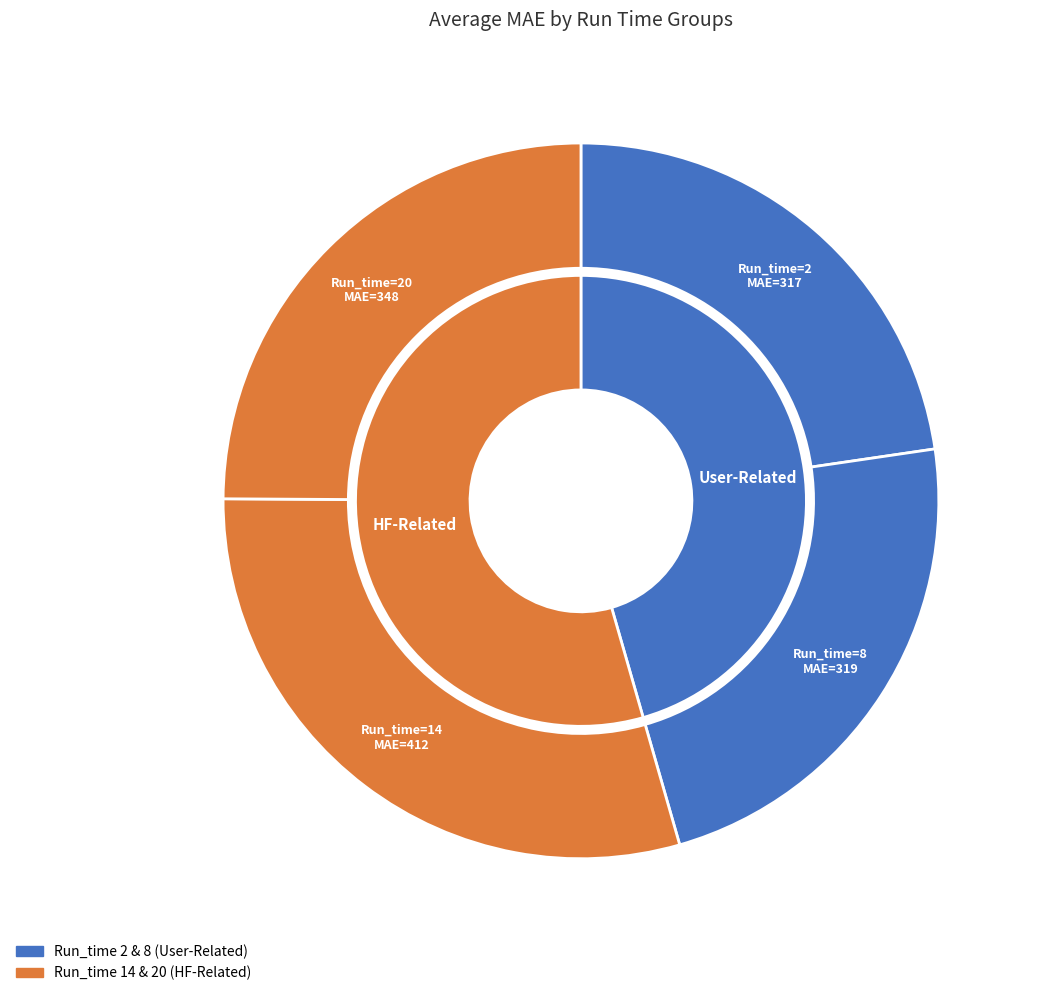

Which category has the biggest portion of the pie?

14